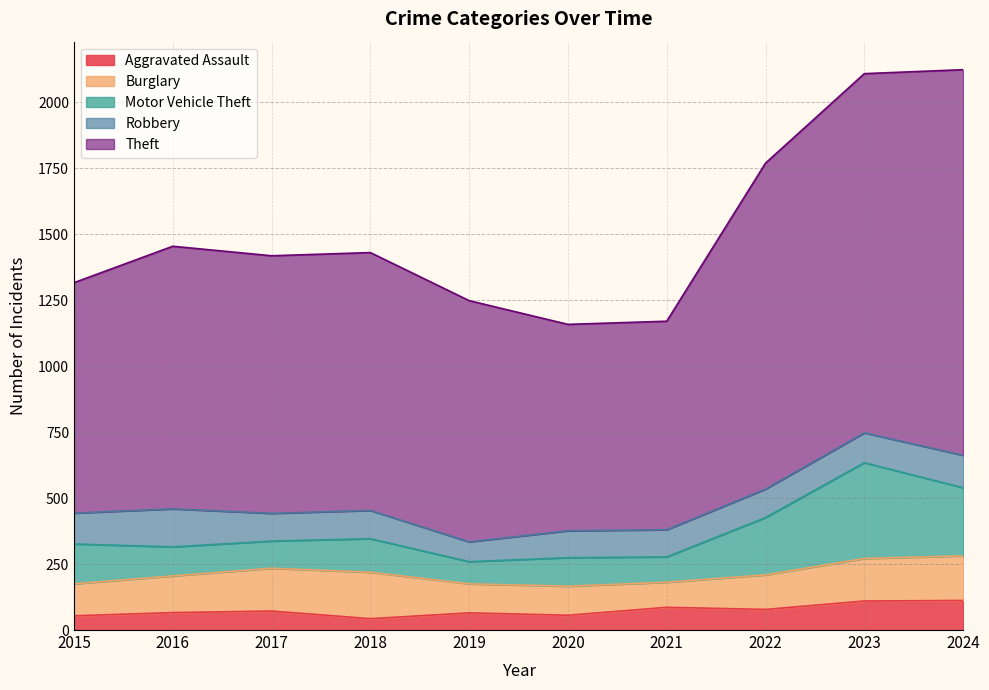

How many data points does each series have?

10